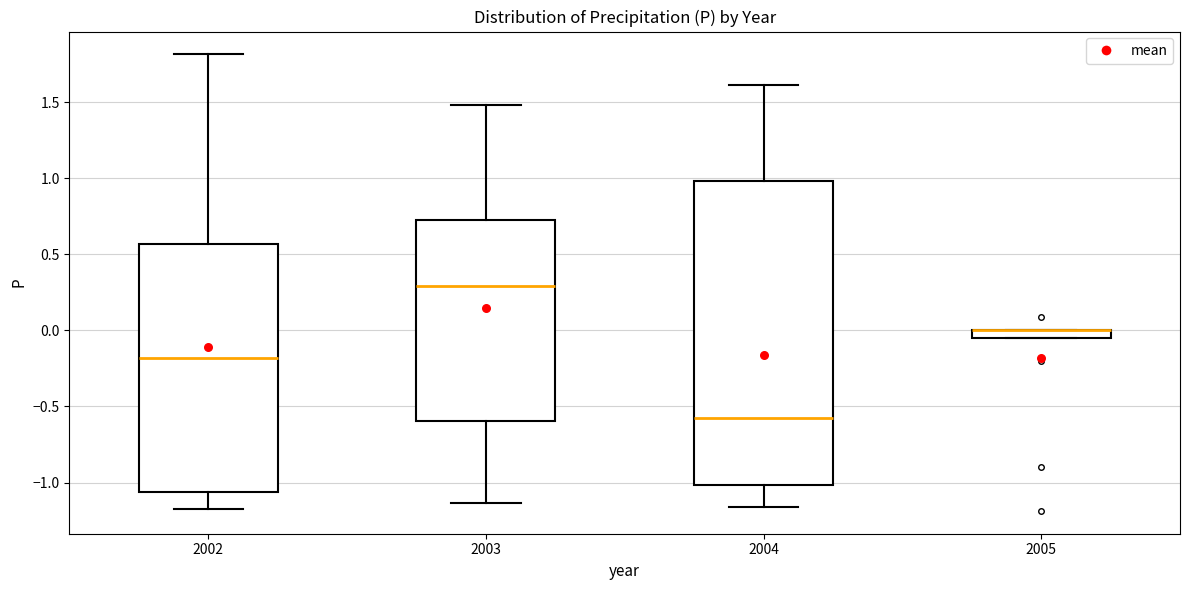

Where does the lower whisker of the box at x = 2003 end on the y-axis? The values are not printed on the chart, so give them approximately, as read against the axis.

-1.15